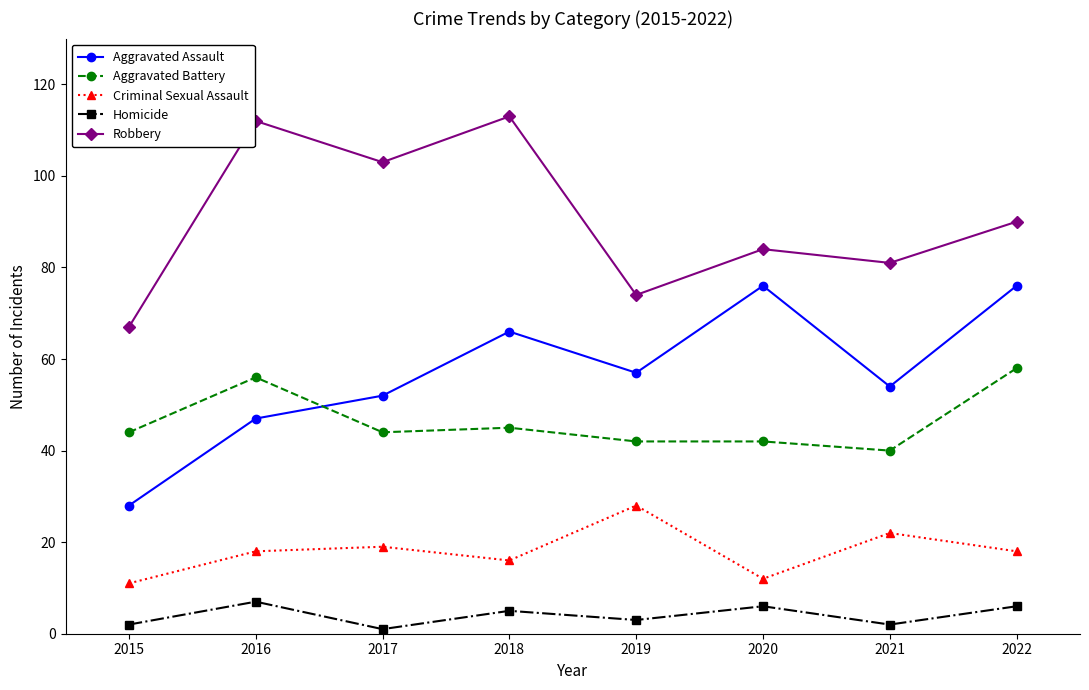

How many lines are shown in the chart?

5